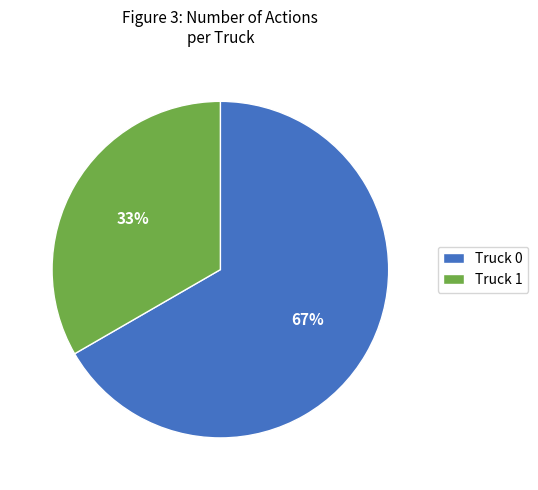

Is the sum of Truck 1 and Truck 0 greater than half?

Yes